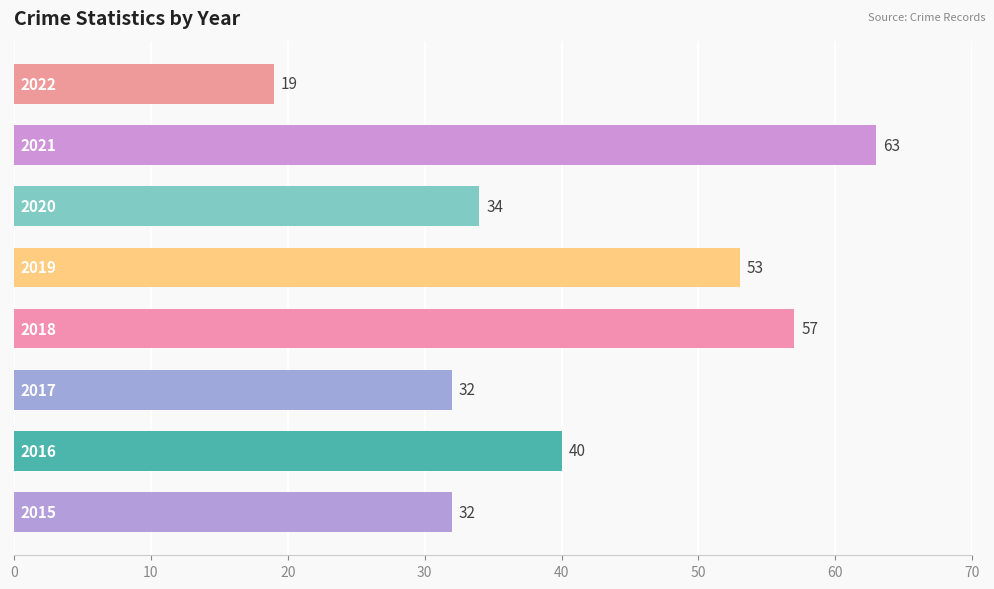

What is the smallest value displayed?

19